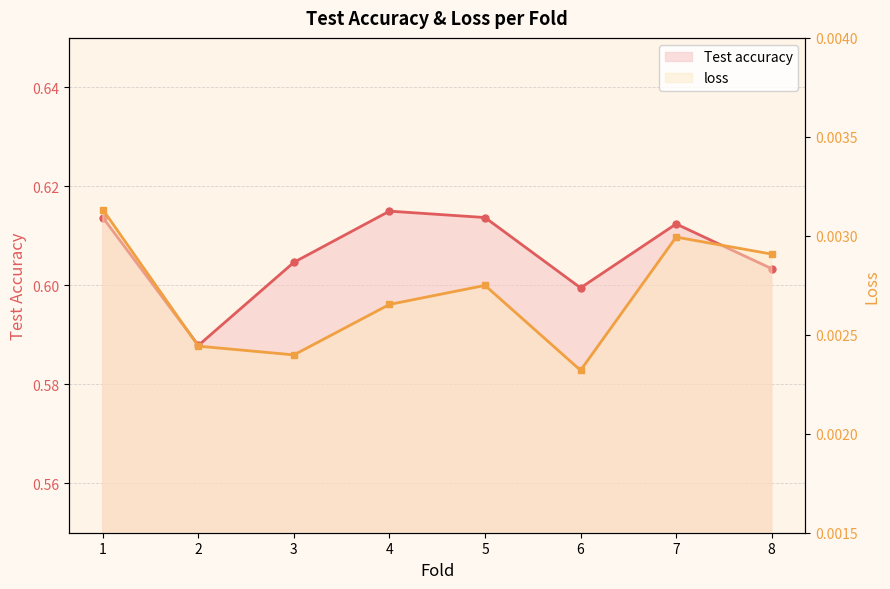

Does the chart have visible grid lines?

Yes